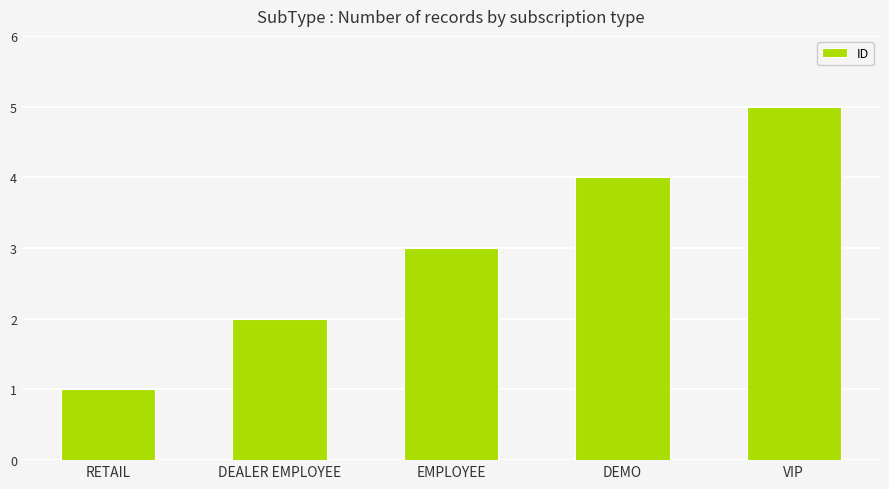

Rank the categories by value from lowest to highest.

RETAIL, DEALER EMPLOYEE, EMPLOYEE, DEMO, VIP